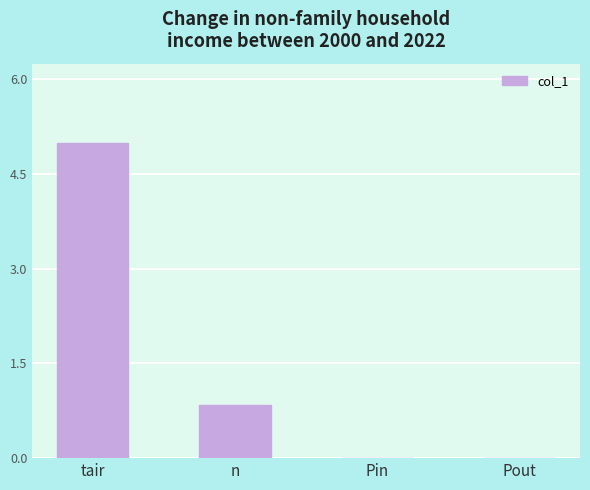

Between n and Pin, which is larger?

n